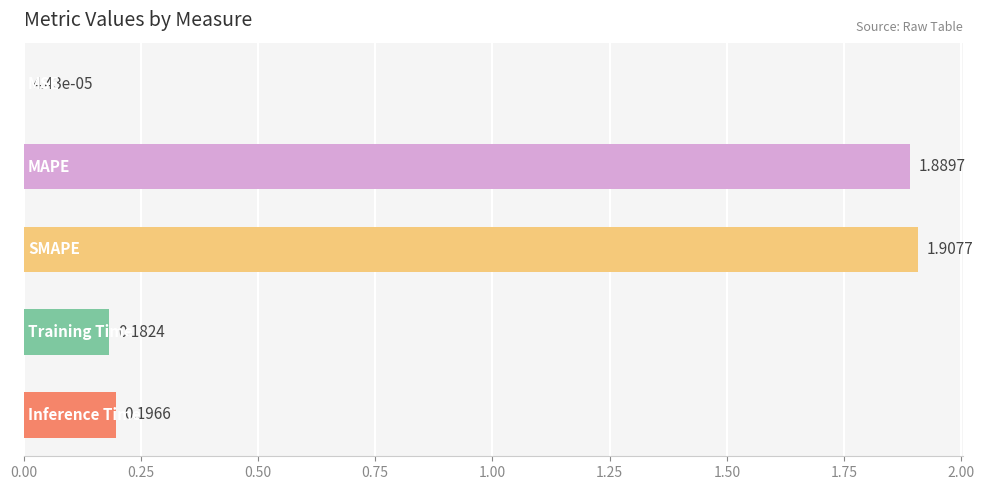

What is the average value?

0.8